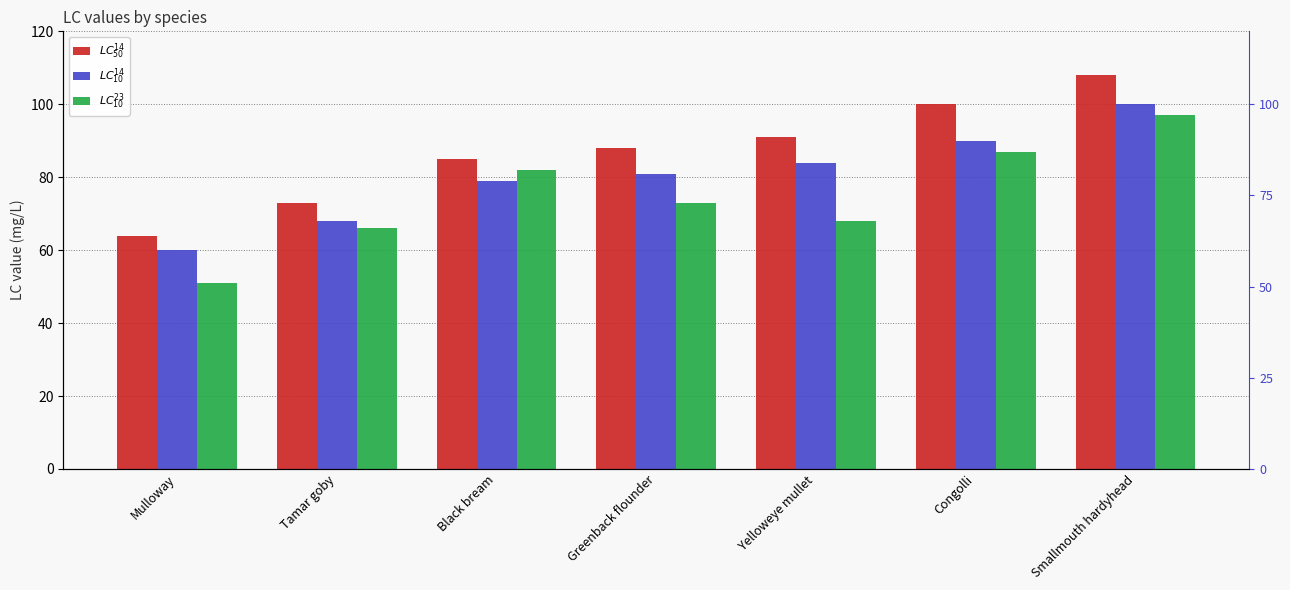

Rank the categories by $LC^{14}_{50}$ value from highest to lowest.

Smallmouth hardyhead, Congolli, Yelloweye mullet, Greenback flounder, Black bream, Tamar goby, Mulloway